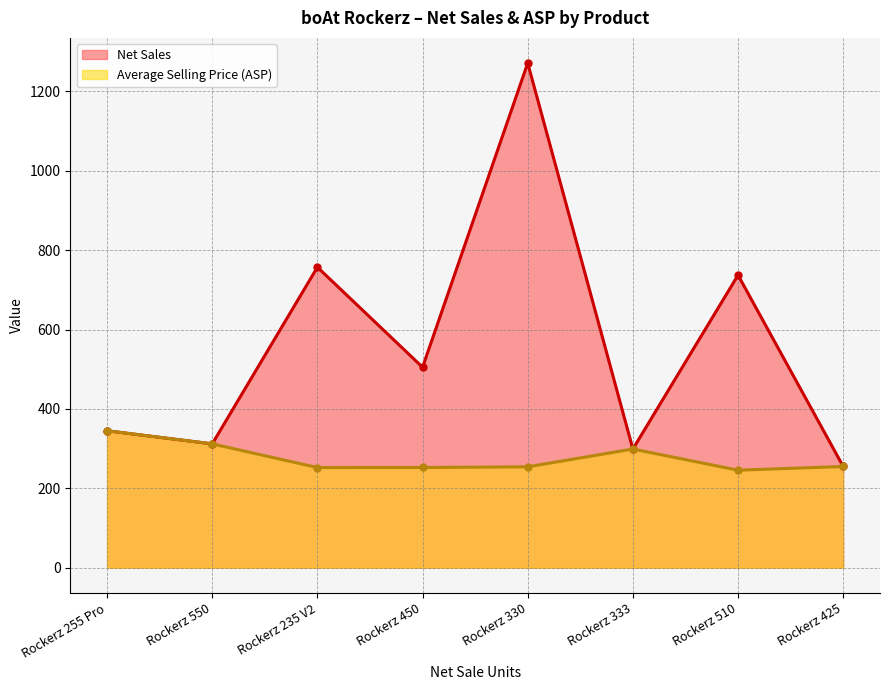

How many lines are shown in the chart?

2